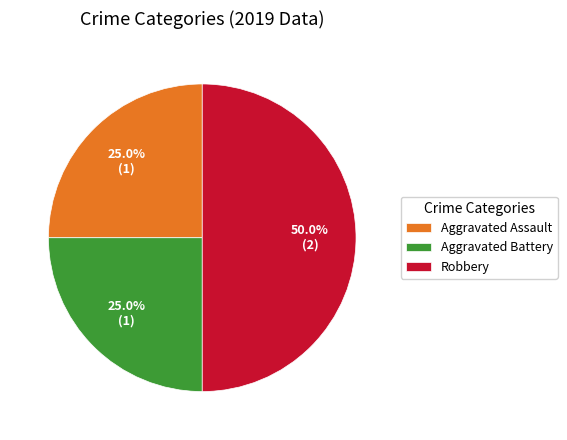

Which slice is the largest?

Robbery